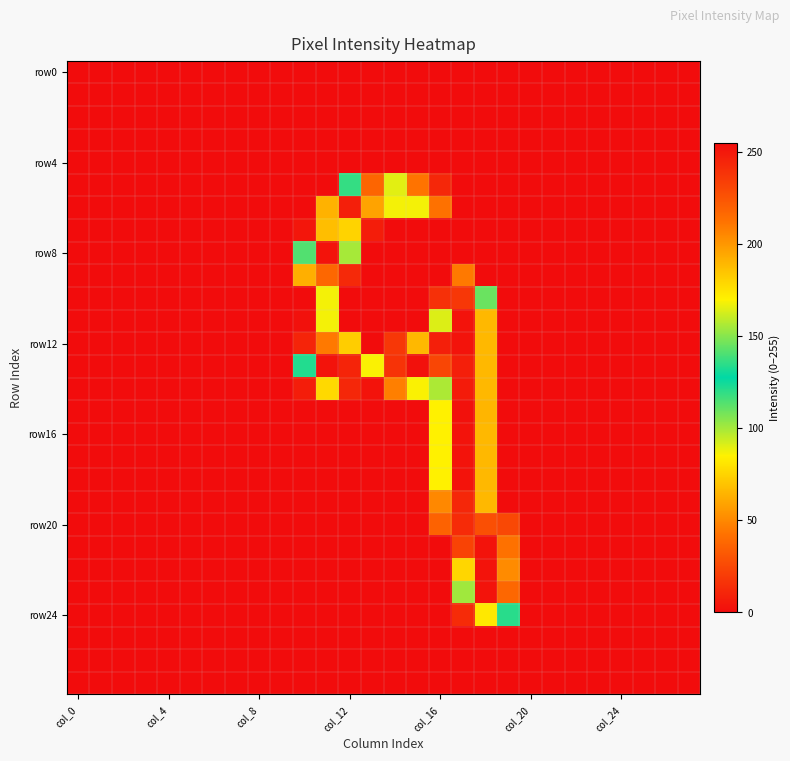

At which category is the sum across all series the highest?

17